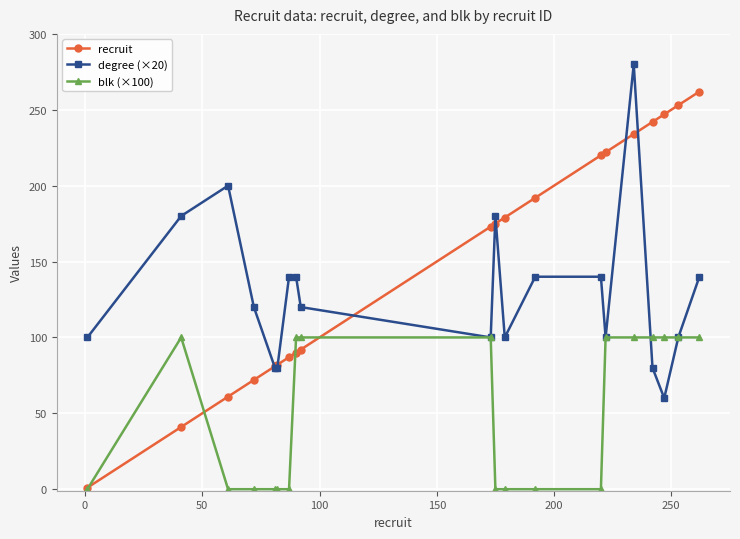

What is the value of the recruit point at the 12th from the left?

179